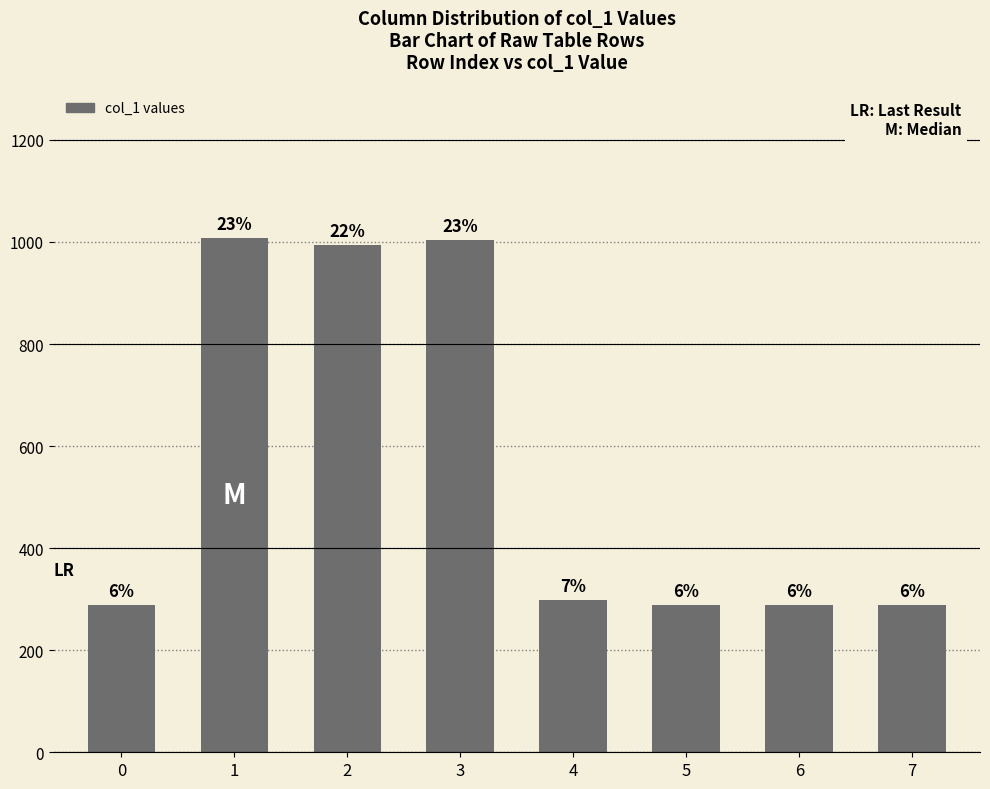

Does the chart contain any negative values?

No